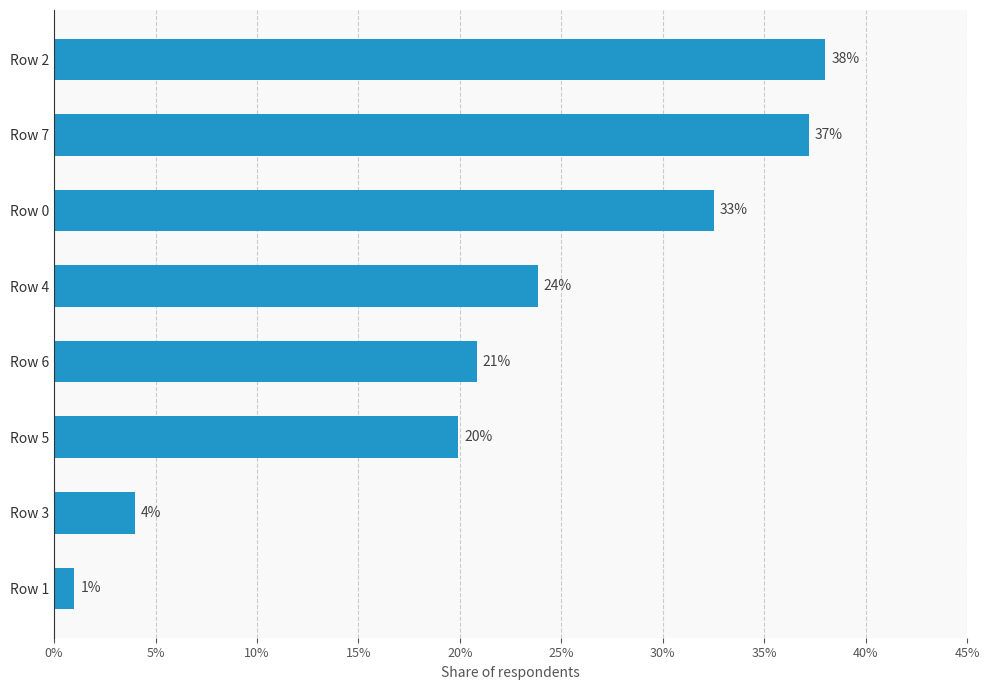

What is the difference between the maximum and minimum values?

37.0